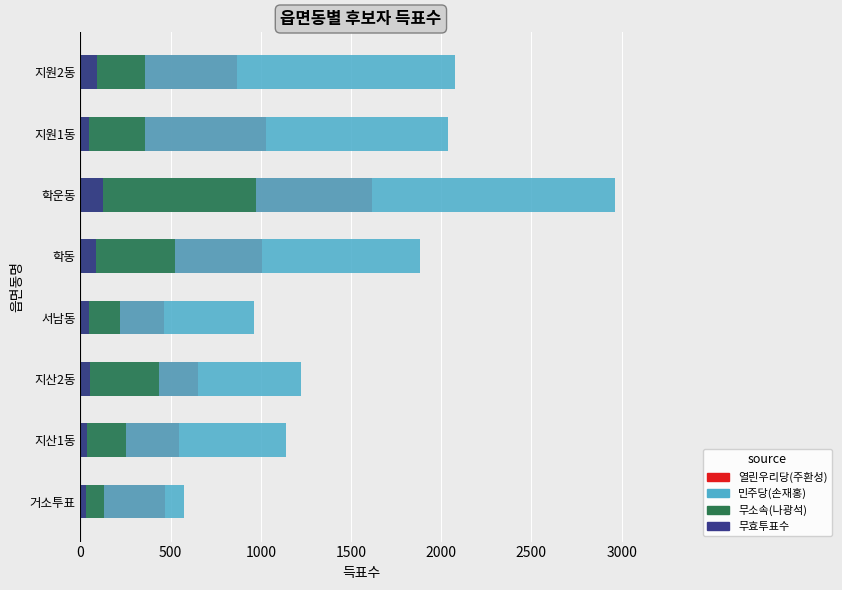

Which series has the largest total across all categories?

민주당(손재홍)